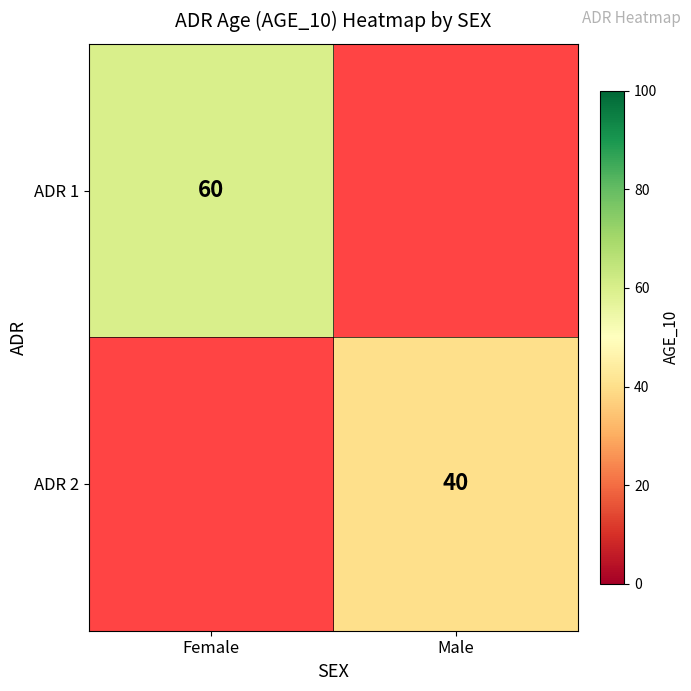

True or false: ADR 2 has a value of 12 at Male.

False